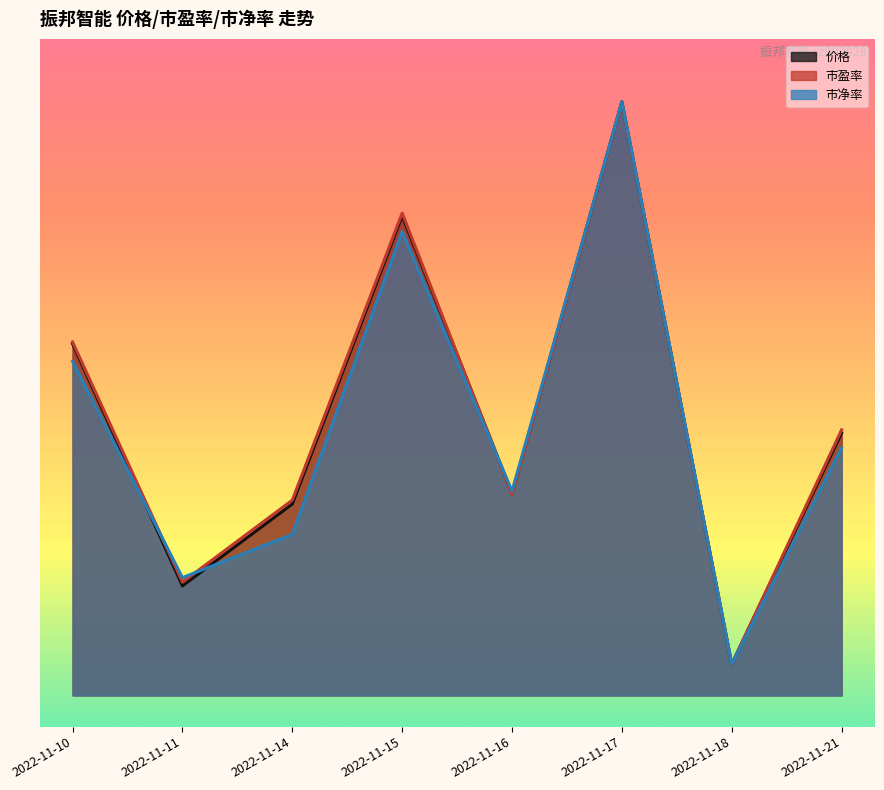

Which series has the largest total across all categories?

市盈率